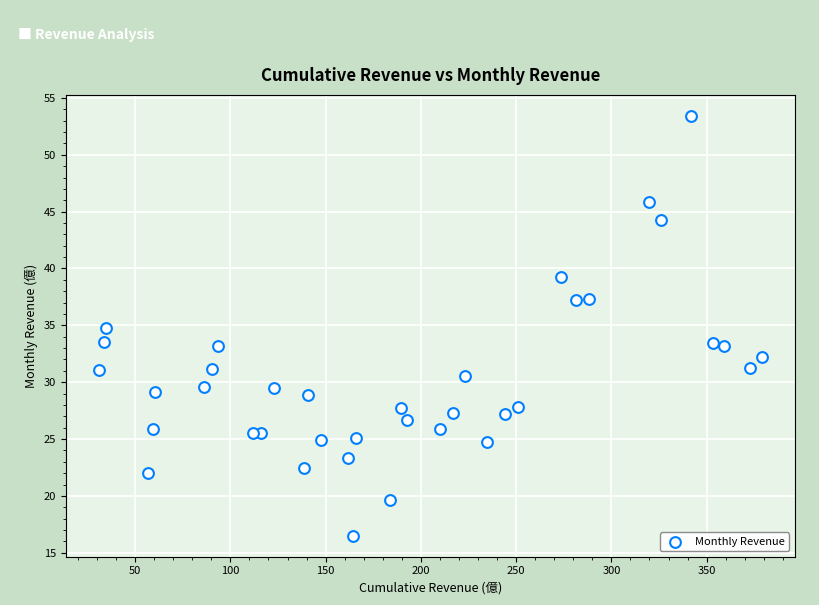

What is the range of Y values (max minus min)?

36.9